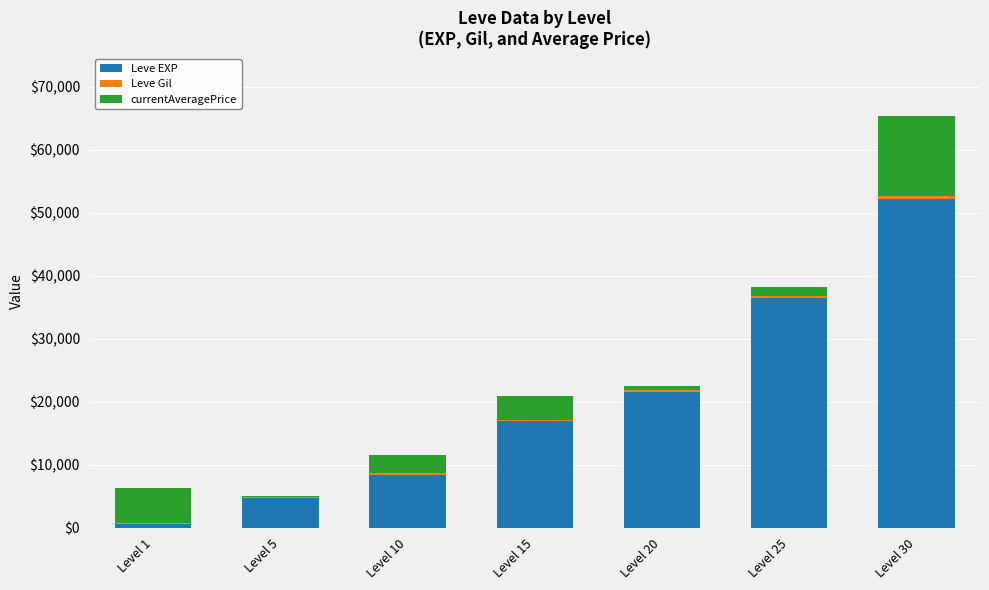

The value of Leve EXP at Level 10 is 3898. True or false?

False